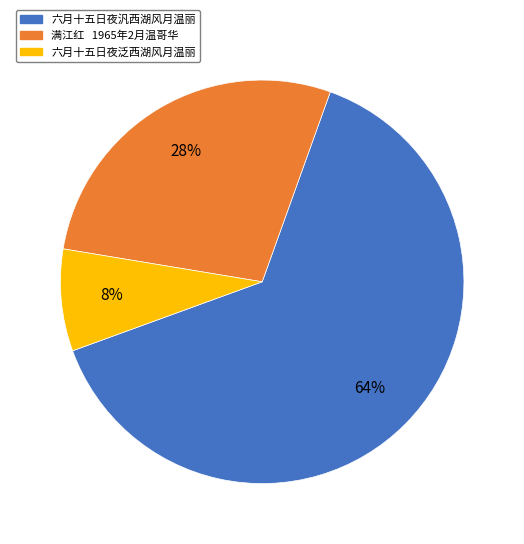

Count the number of slices in the pie.

3